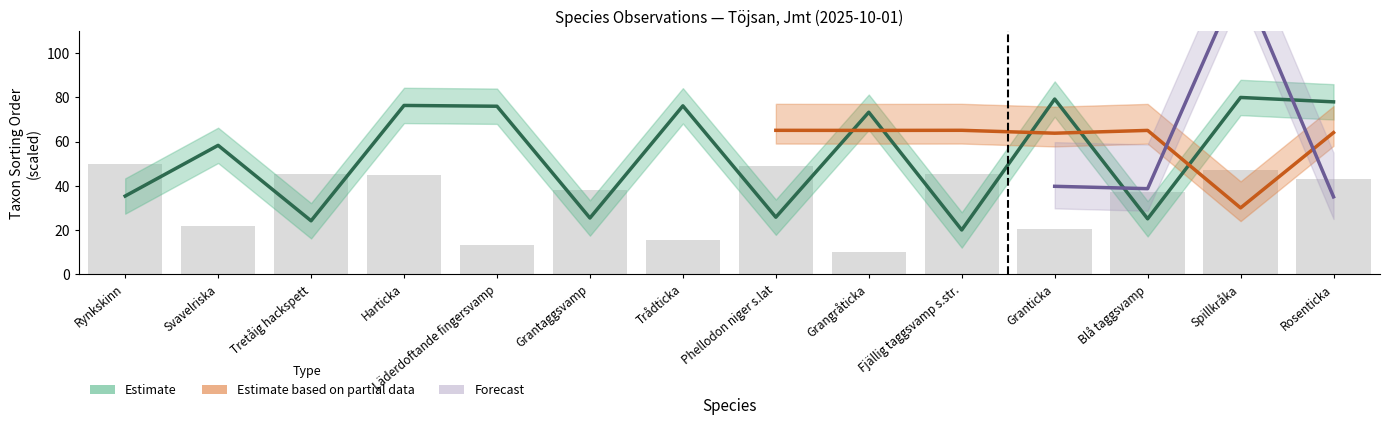

What is the maximum value for Ost_scaled?

50.0